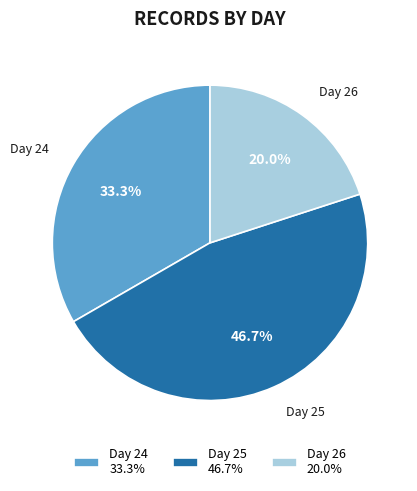

Between Day 25 46.7% and Day 24 33.3%, which is larger?

Day 25 46.7%